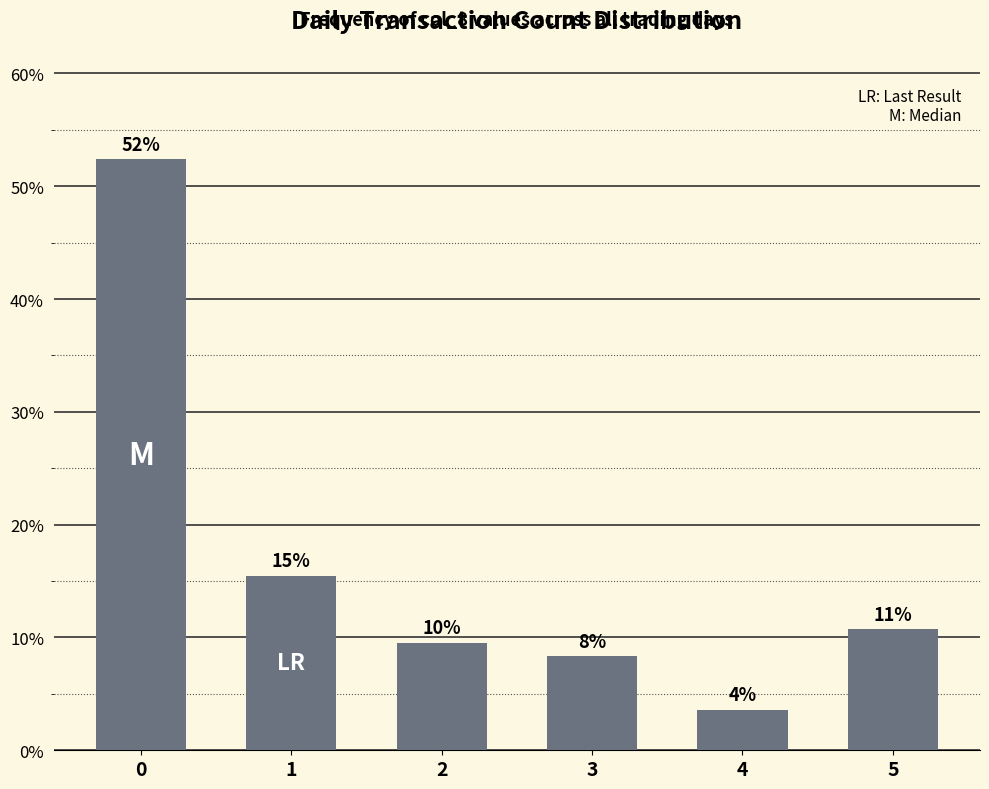

What is the value of the 6th bar from the left?

0.1